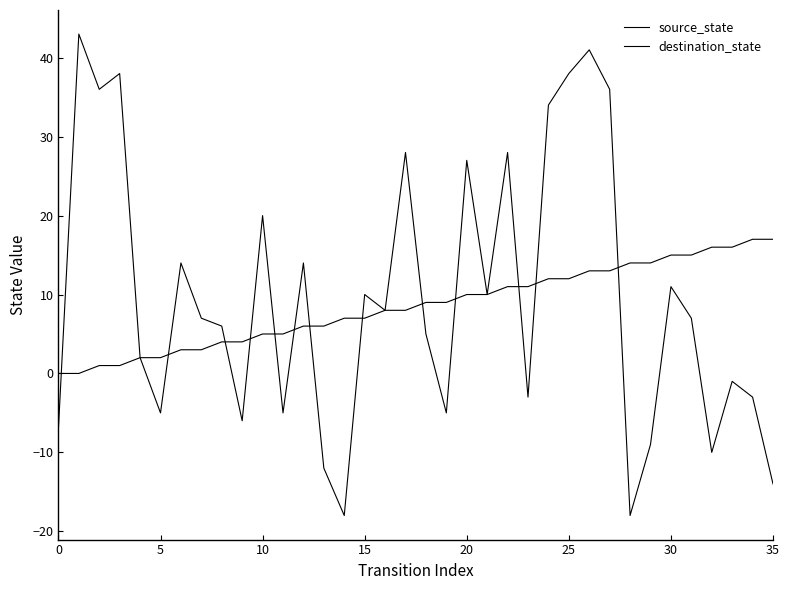

How many lines are shown in the chart?

2